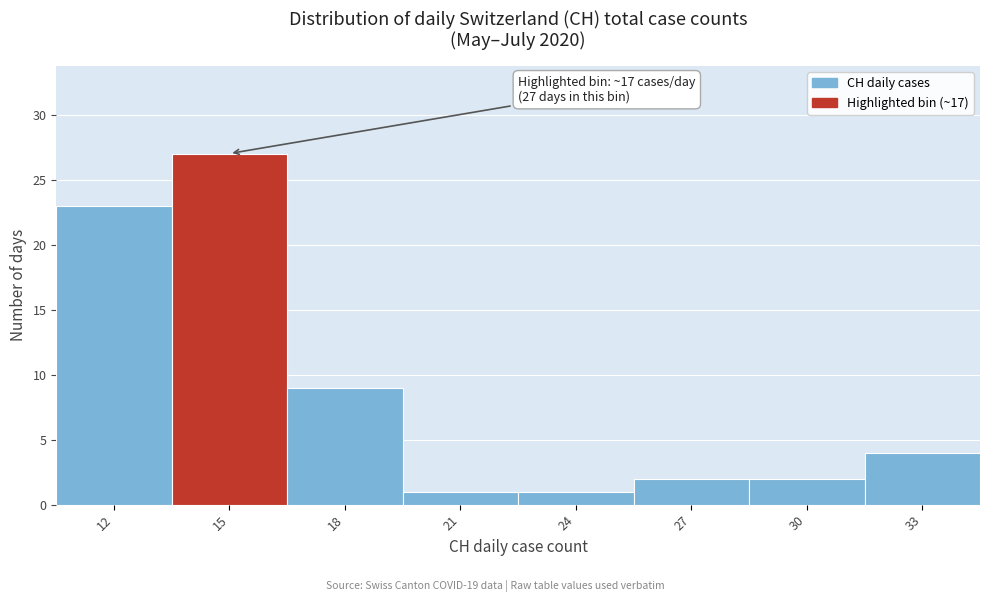

Reading left to right, list all the values displayed in this chart.

12=23	15=27	18=9	21=1	24=1	27=2	30=2	33=4